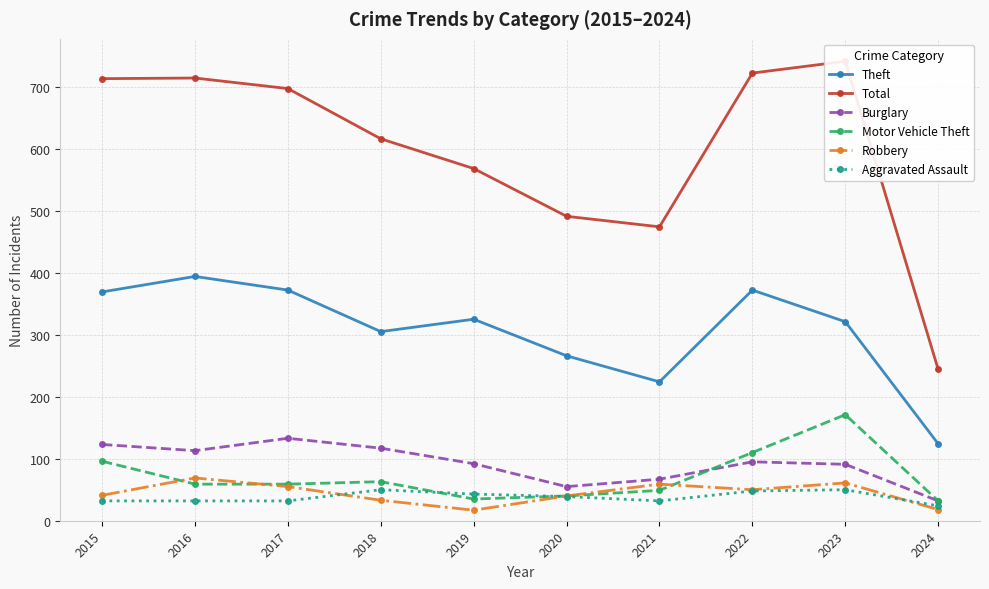

At which category is the sum across all series the highest?

2023